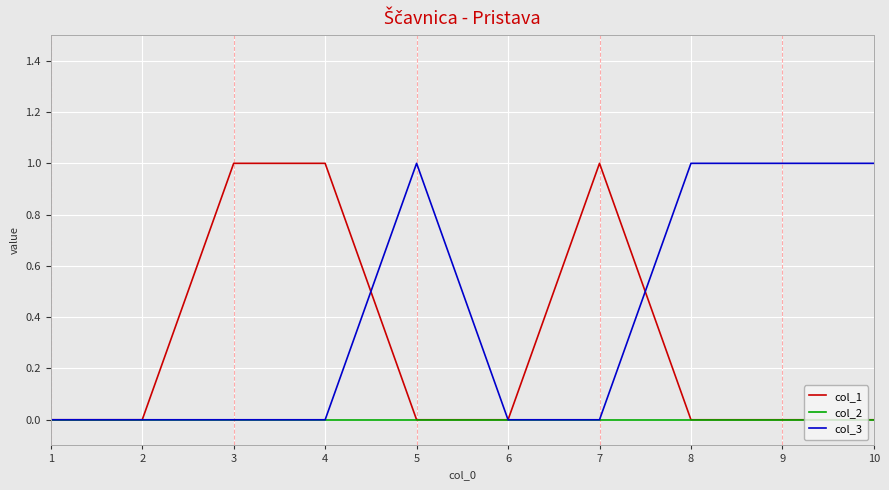

True or false: col_3 has a value of 1 at 10.

True